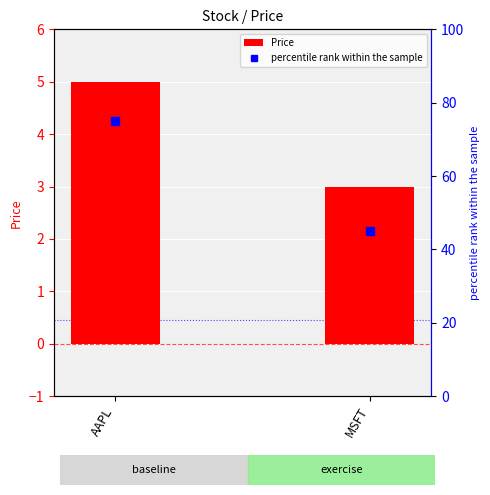

What are all the series names shown in the legend?

Price, percentile rank within the sample